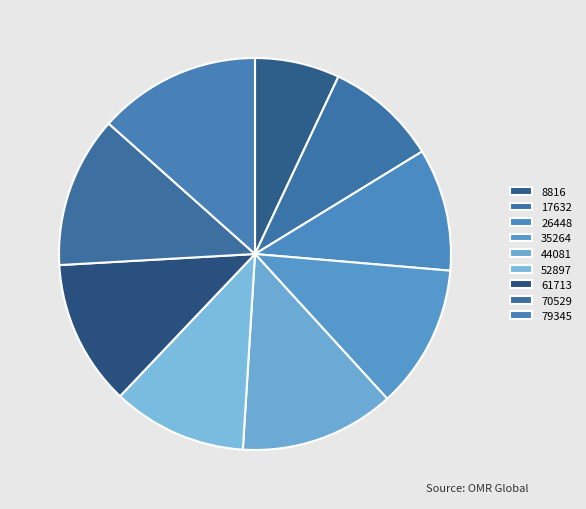

Does 35264 represent more than half of the total?

No